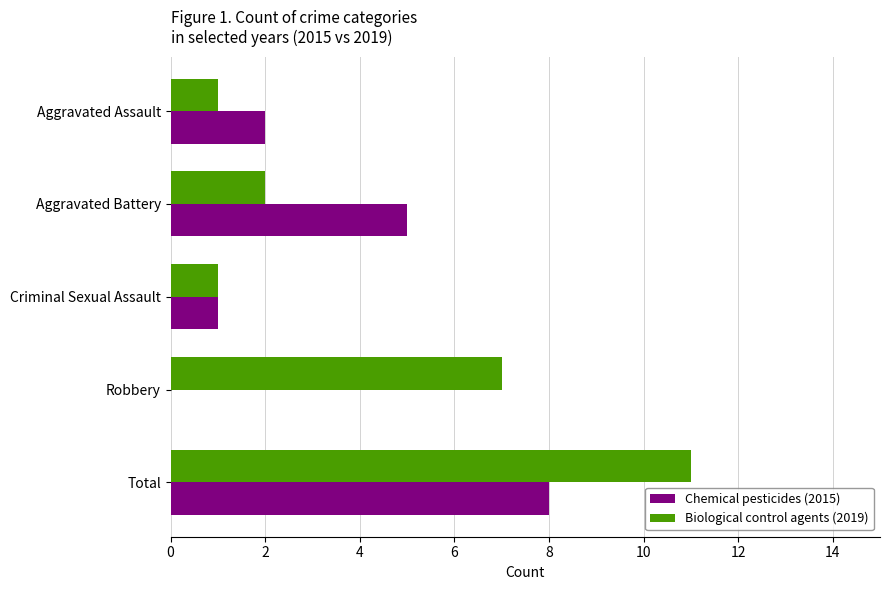

Is it true that Chemical pesticides (2015) equals 0 at Robbery?

True